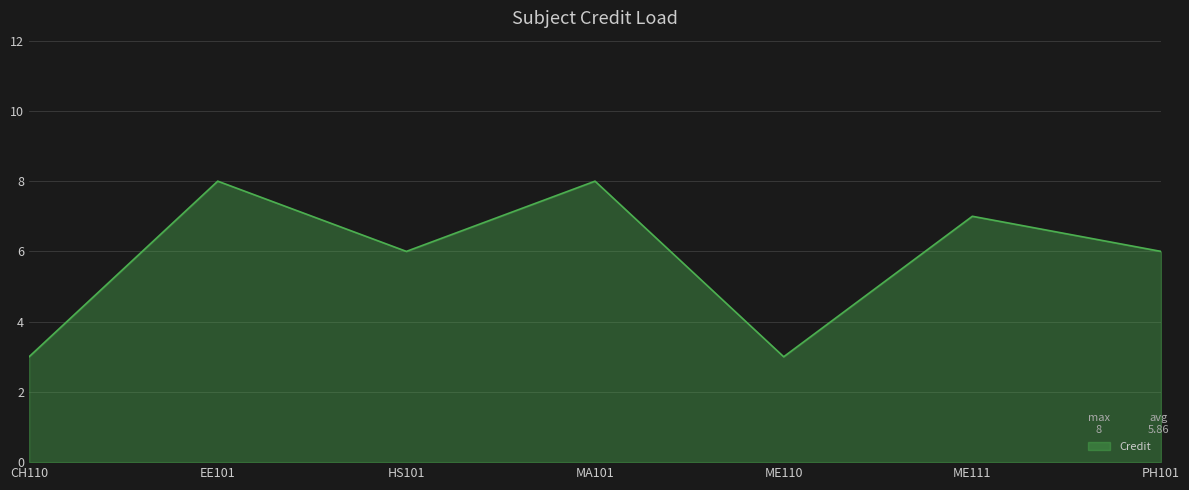

The value at ME110 is 2. True or false?

False